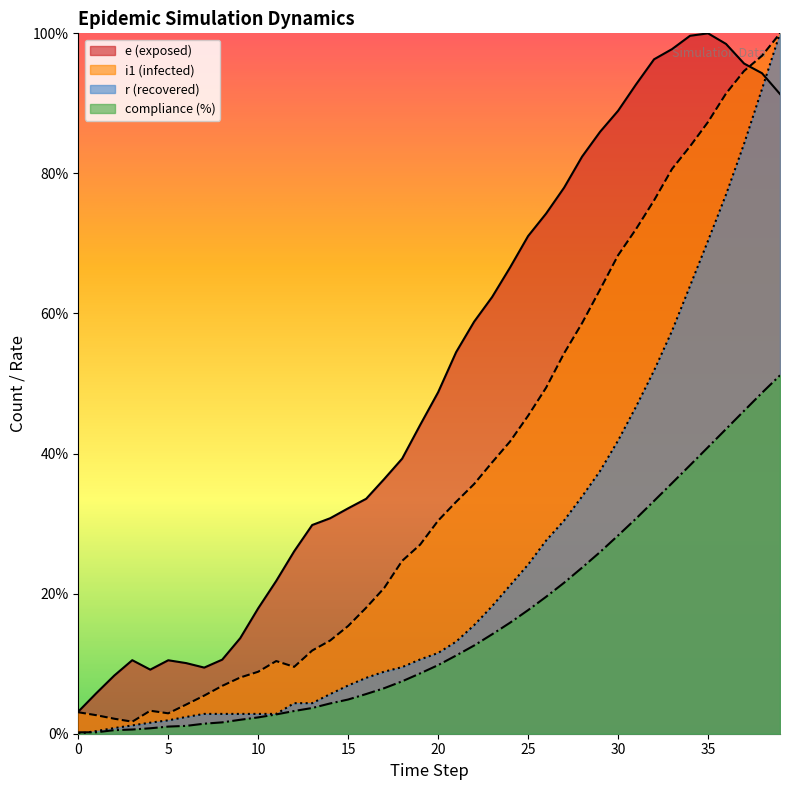

At how many categories does at least one series exceed 7?

38